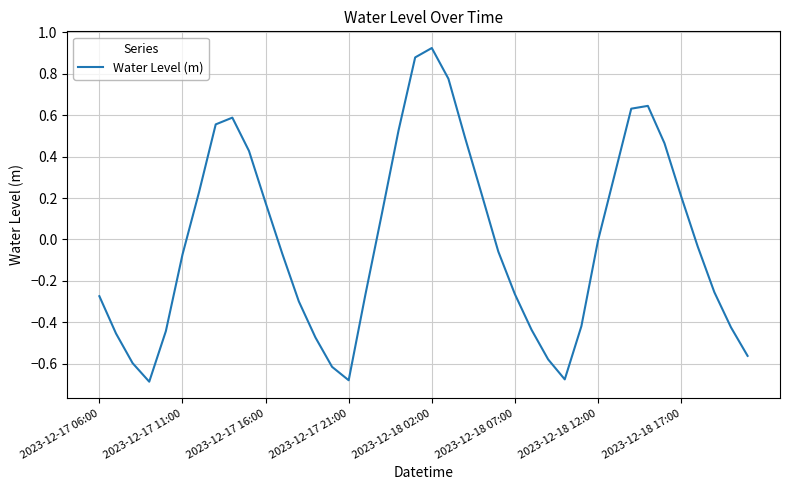

What is the difference between the maximum and minimum values?

1.6